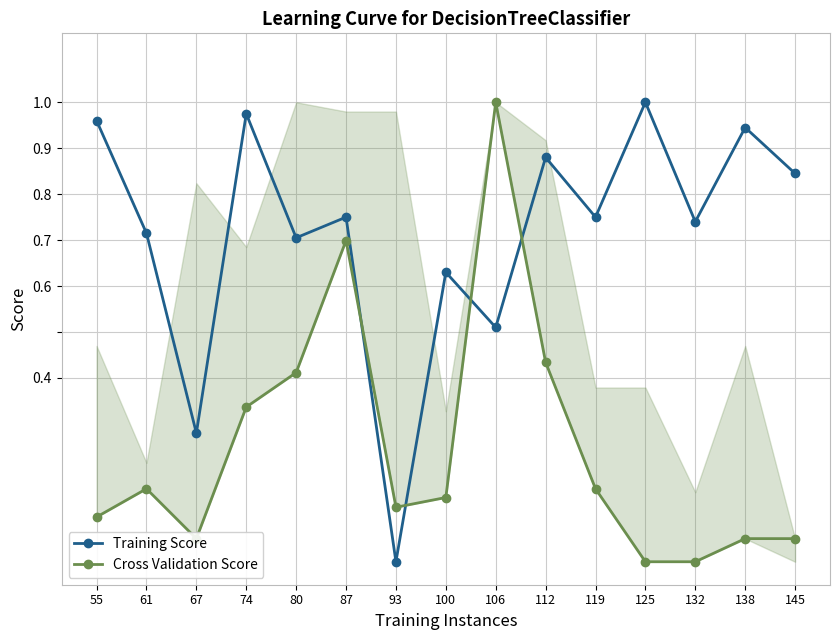

What is the difference between the highest and lowest values at 67?

0.2